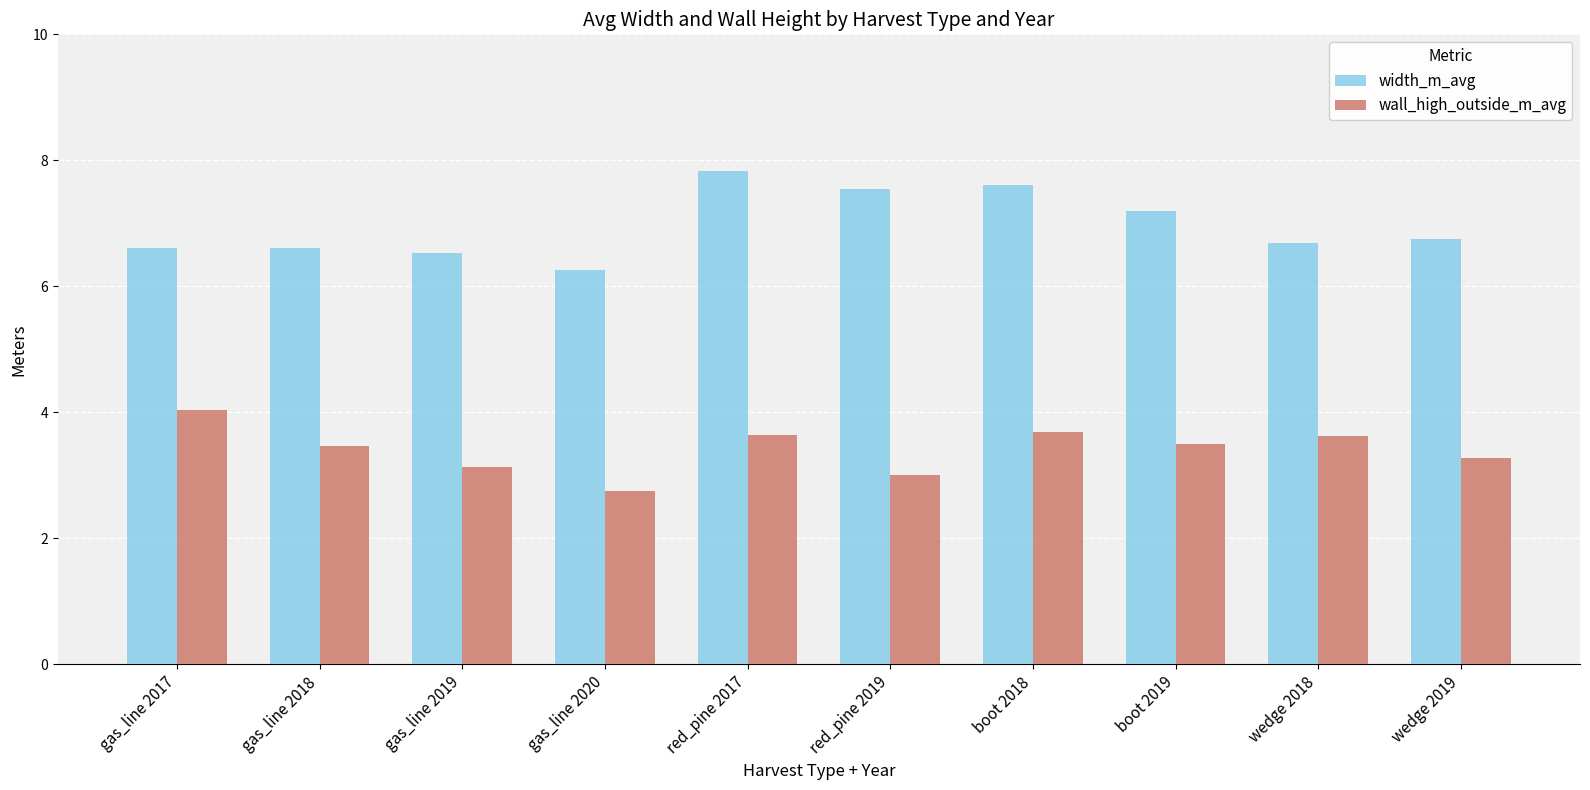

What is the value of the width_m_avg bar at the 2nd from the left?

6.6